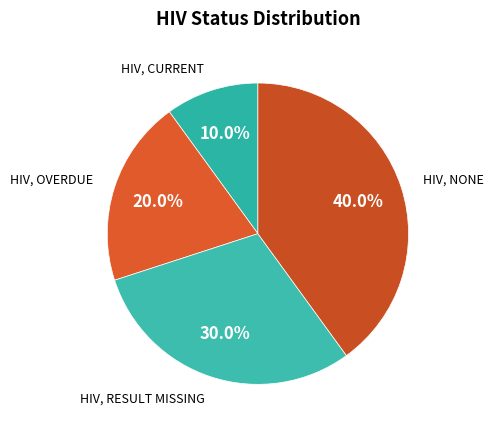

To the nearest percent, what percentage of the pie is HIV, RESULT MISSING?

30%